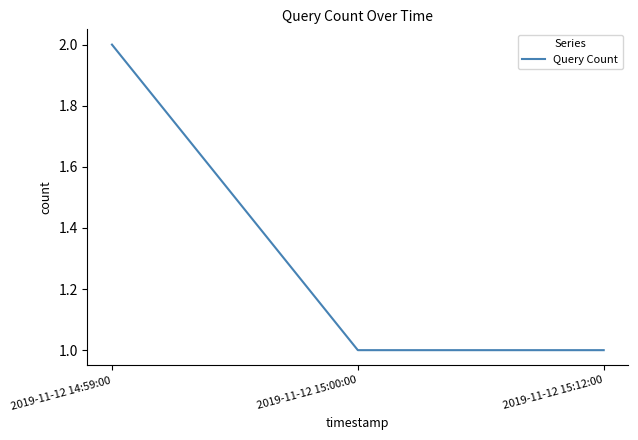

Which label corresponds to the largest value in the chart?

2019-11-12 14:59:00